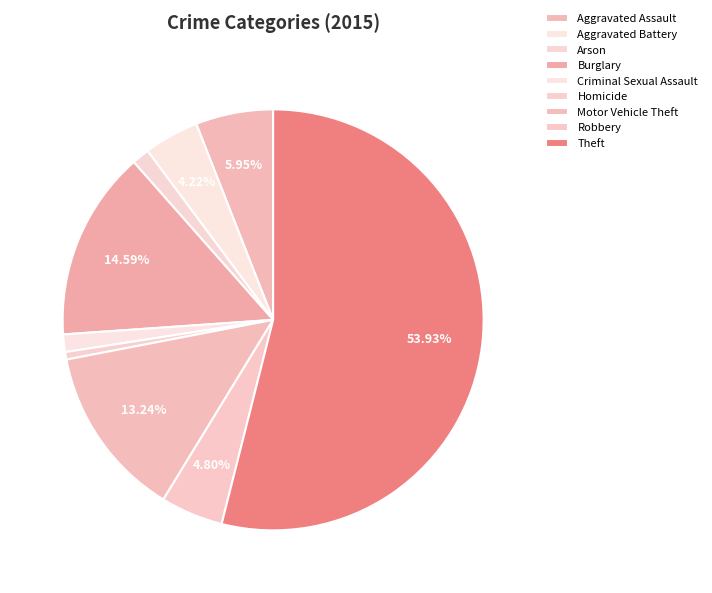

What is the total percentage of Theft and Burglary?

68.5%